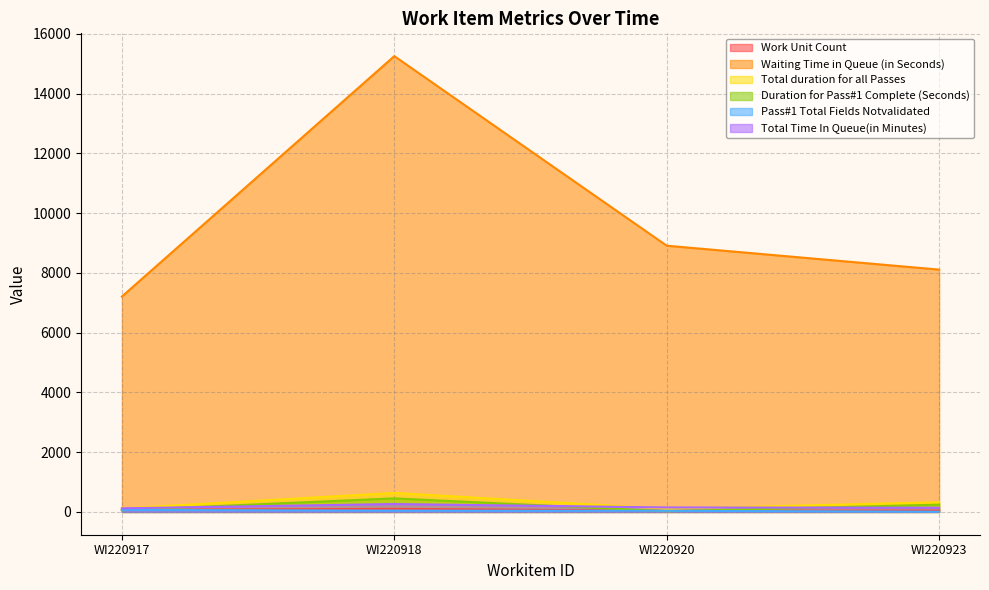

What is the spread (max minus min) of values at WI220917?

7152